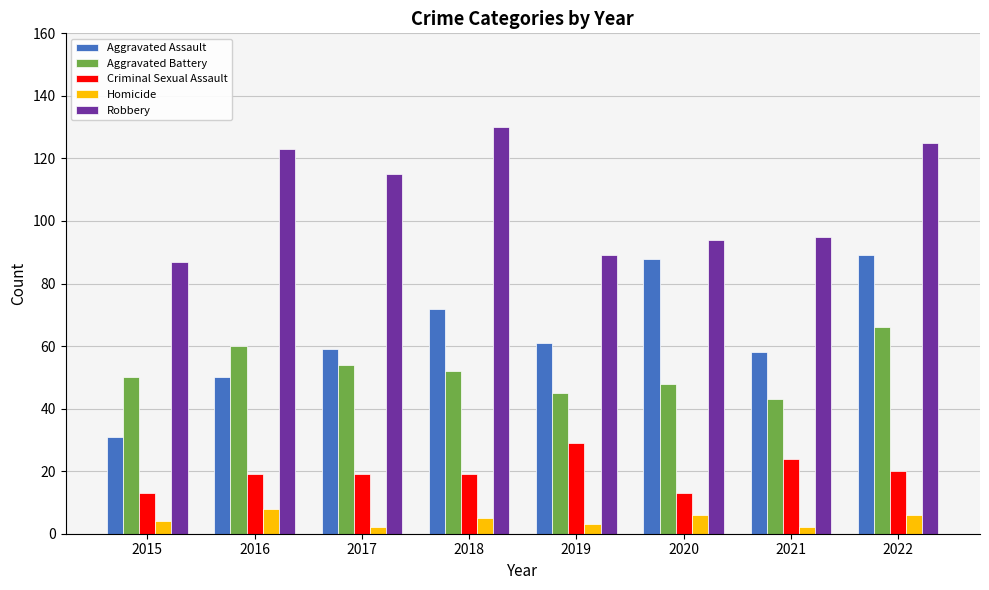

What is the value of the Aggravated Assault bar at the 2nd from the left?

50